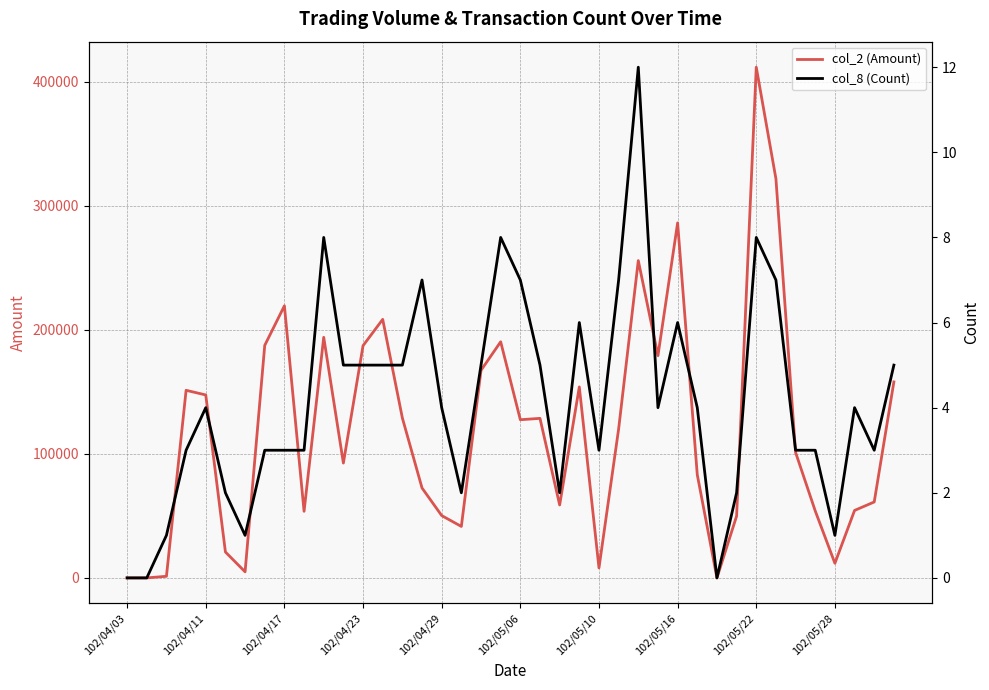

Which category has the lowest value across all series?

102/04/03